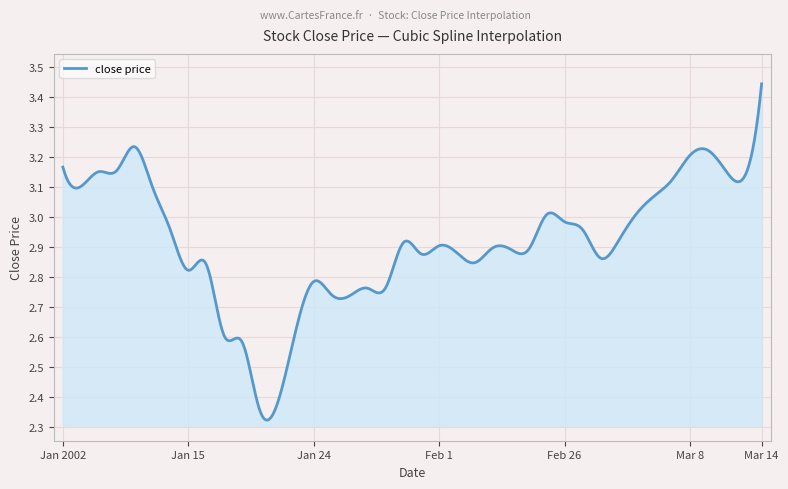

What is the difference between the maximum and minimum values?

1.1